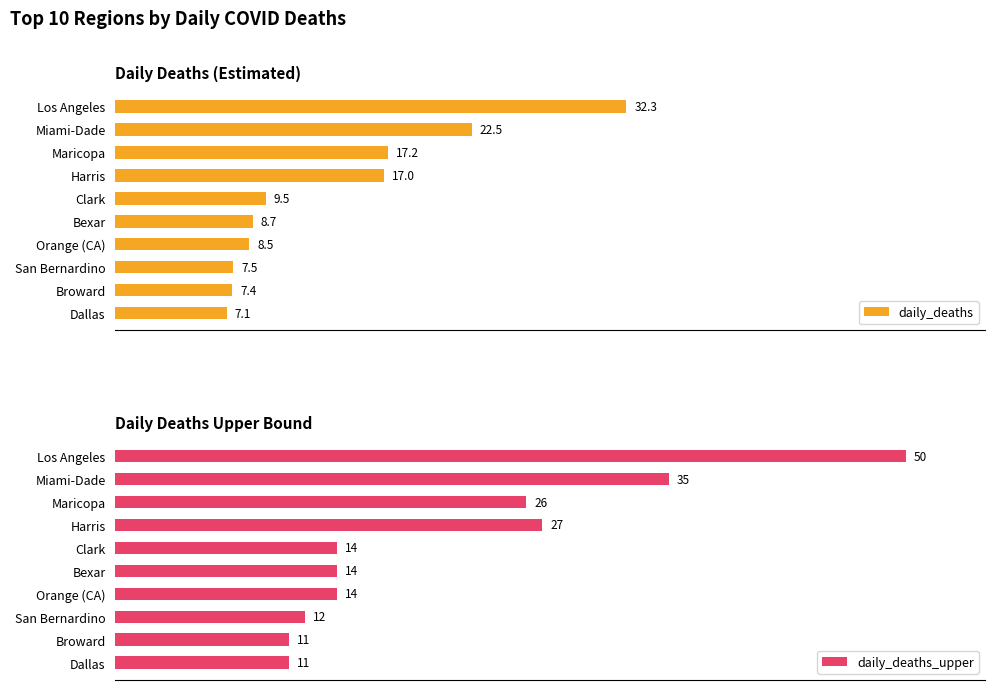

What is the maximum value shown in the chart?

50.0